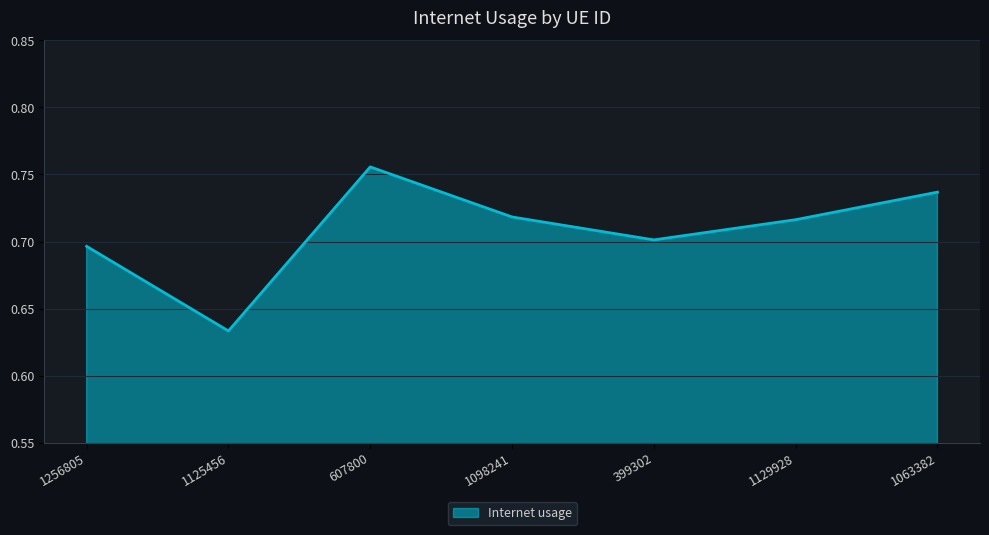

At which category does the chart reach its minimum across all series?

1125456